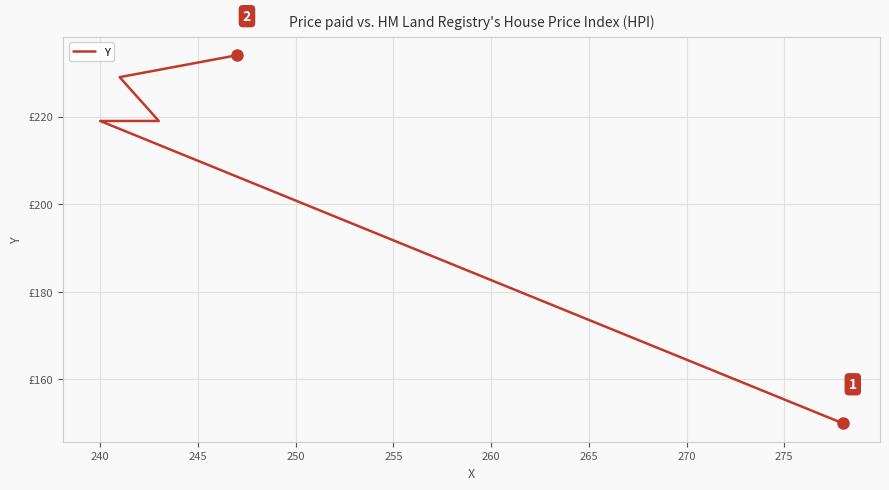

How many values exceed 219?

2